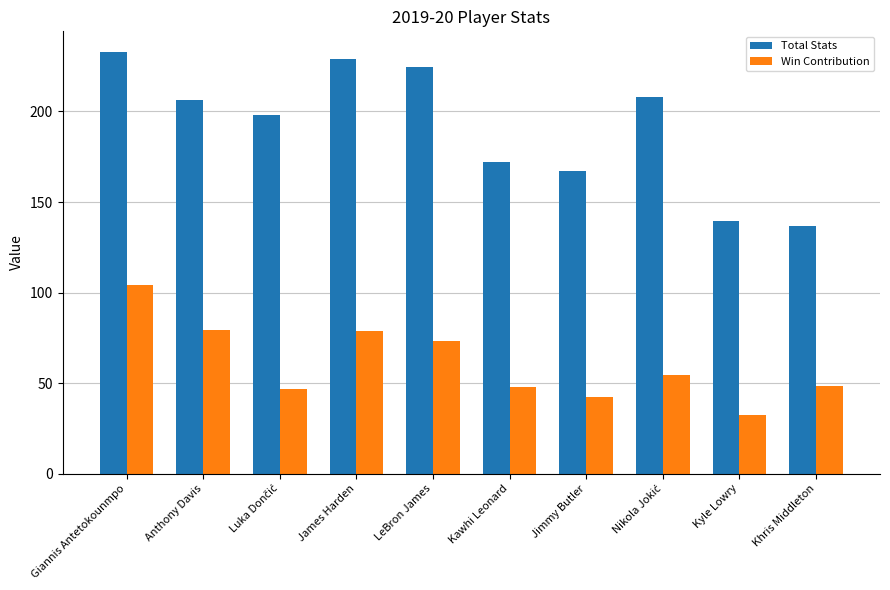

Which series has the largest range (max minus min)?

Total Stats